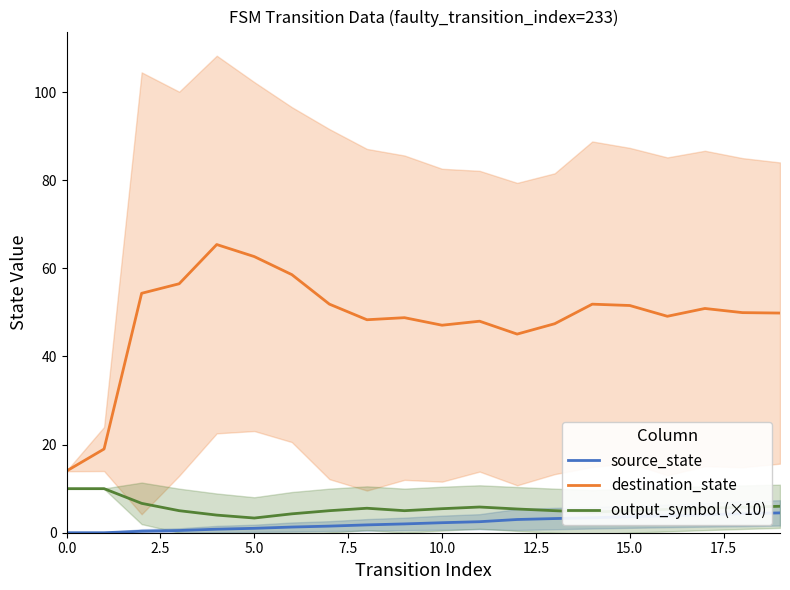

True or false: output_symbol (×10) and destination_state intersect in this chart.

False